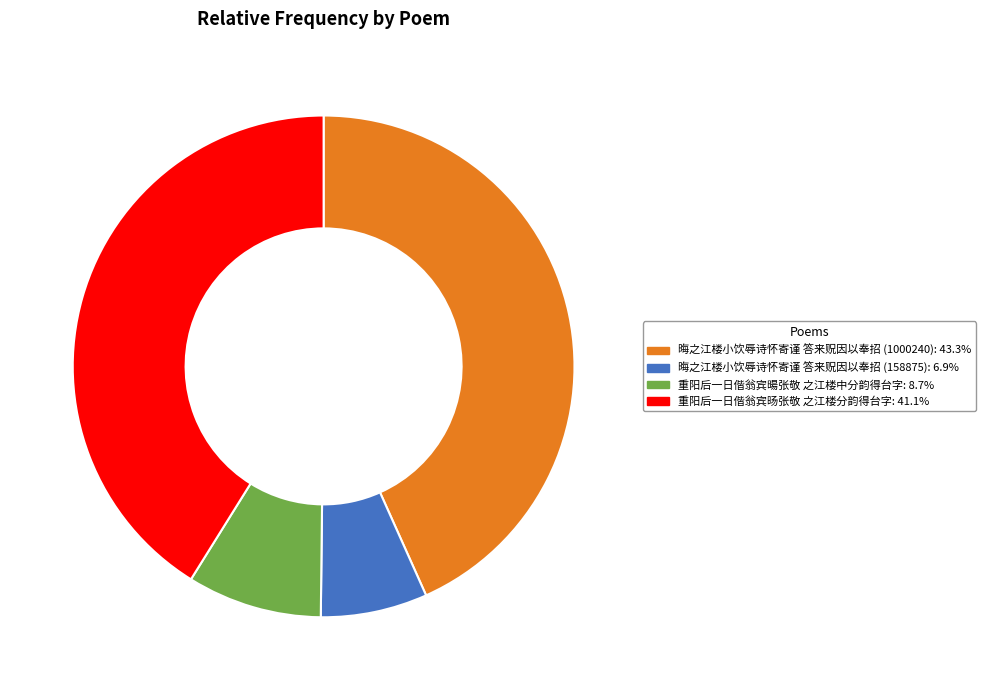

Does any single category account for the majority?

No